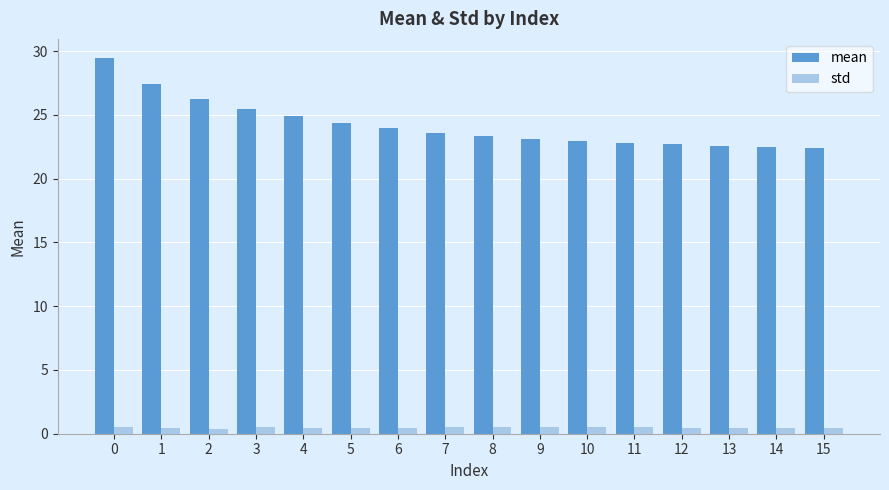

What is the spread (max minus min) of values at 10?

22.5